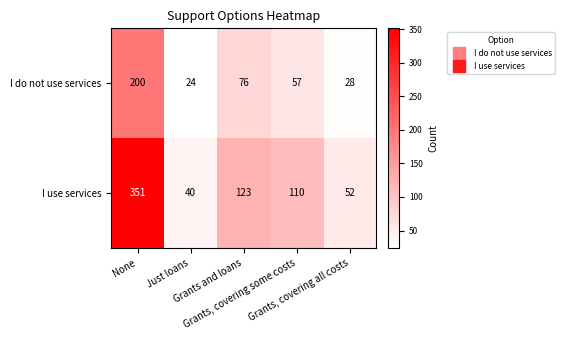

What is the difference between the highest and lowest values at Grants and loans?

47